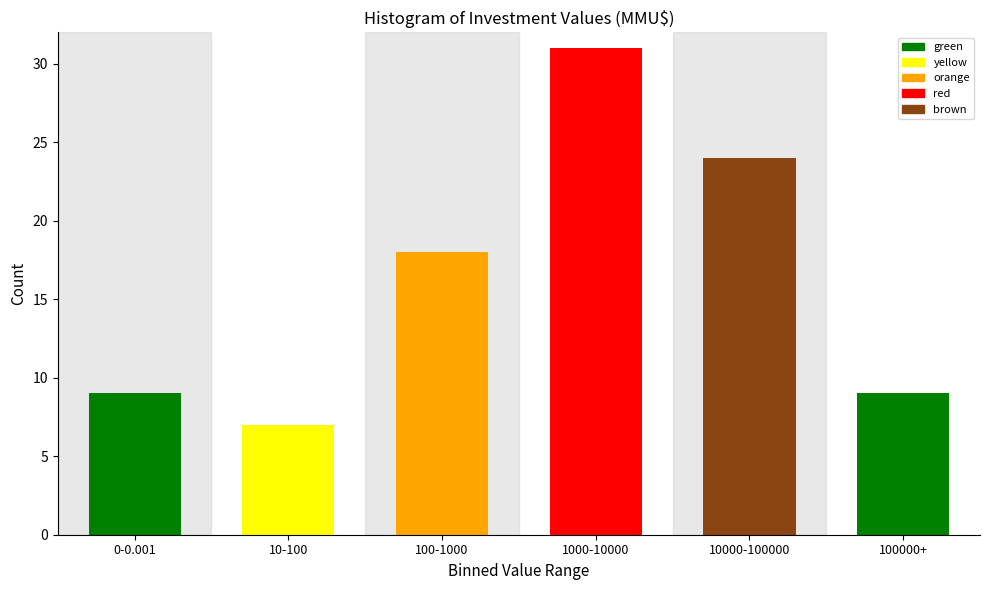

Reading left to right, what are all the values shown in this chart?

9	7	18	31	24	9